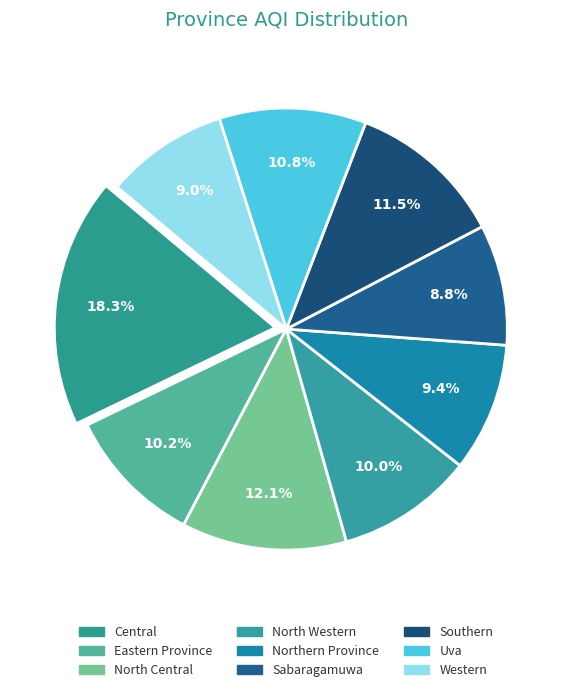

Count the number of slices in the pie.

9